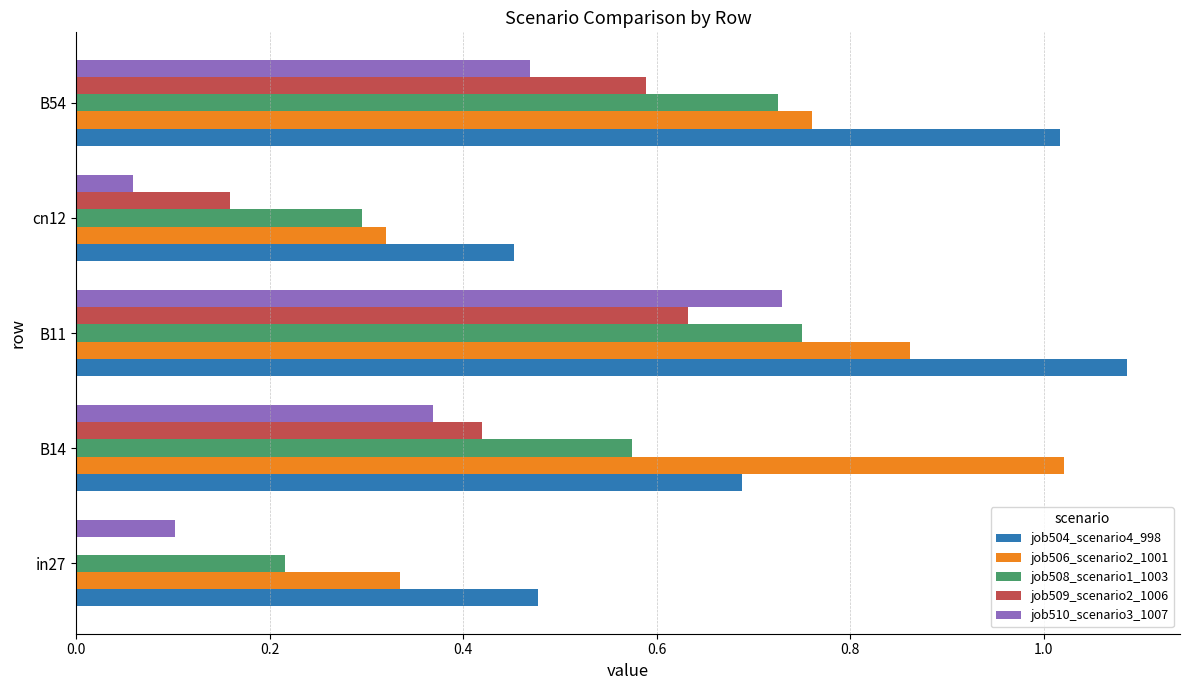

True or false: job506_scenario2_1001 has a value of 0.5 at in27.

False